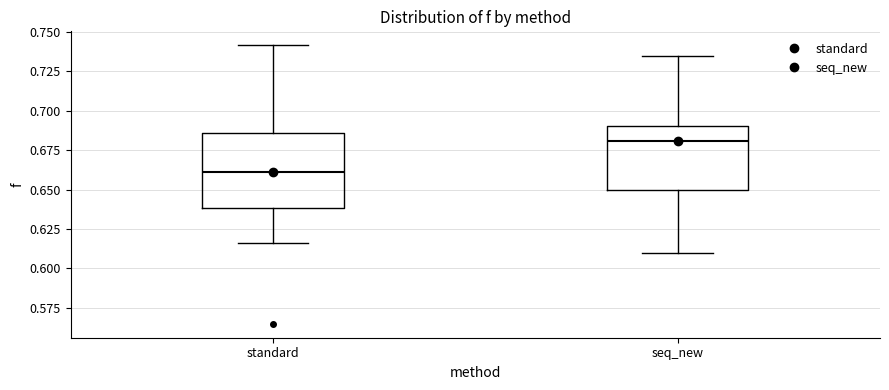

Reading left to right, transcribe this box plot: for each box, give where its median line is, the range the box spans, and where its two whiskers end, as read against the y-axis. The values are not printed on the chart, so give them approximately, as read against the axis.

standard: median 0.660, box 0.640 to 0.685, whiskers 0.615 to 0.740
seq_new: median 0.680, box 0.650 to 0.690, whiskers 0.610 to 0.735